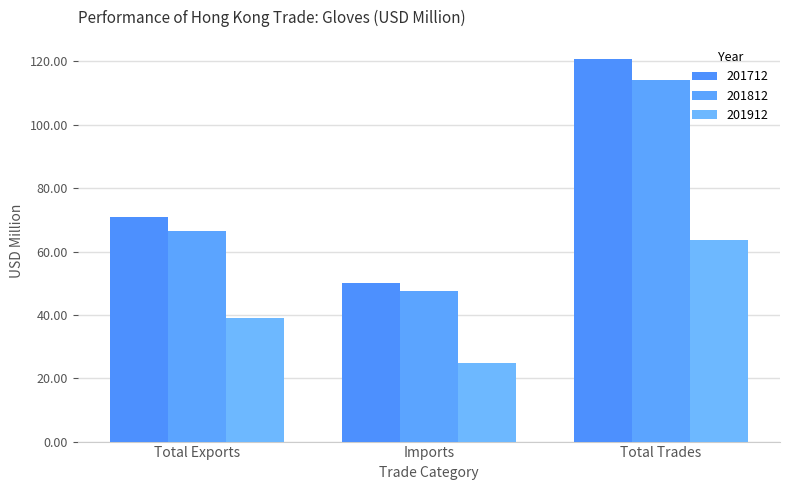

Is it true that 201712 equals 120.8 at Total Trades?

True